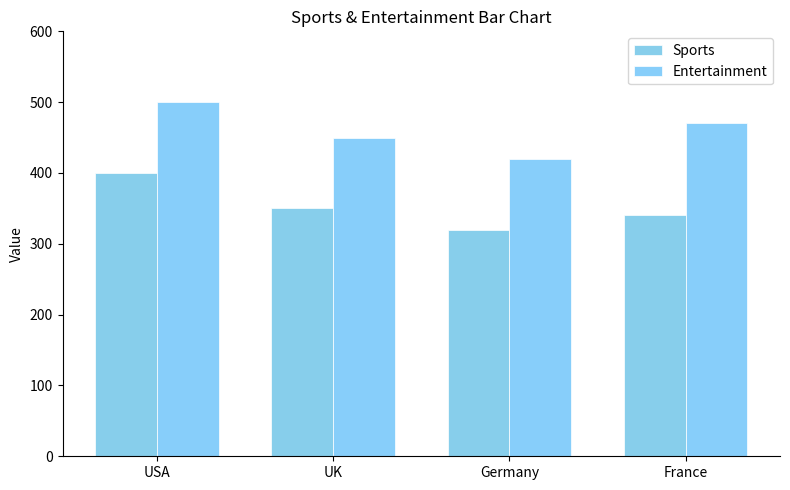

Rank the series by their maximum value, from lowest to highest.

Sports, Entertainment